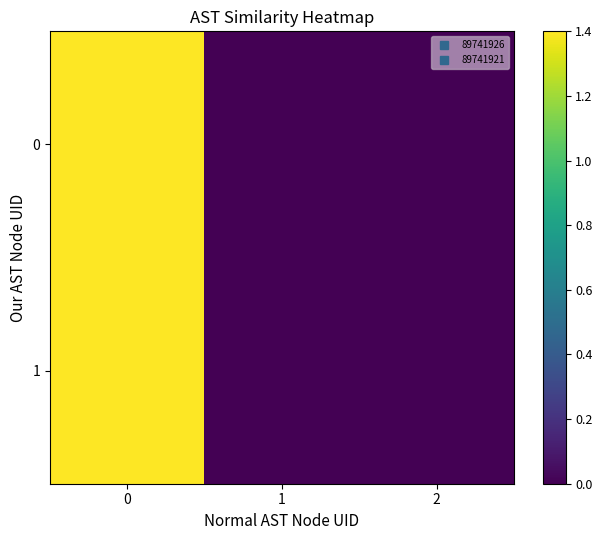

Reading left to right, list all the values displayed in this chart.

0: 0=1.4	1=0.0	2=0.0
1: 0=1.4	1=0.0	2=0.0